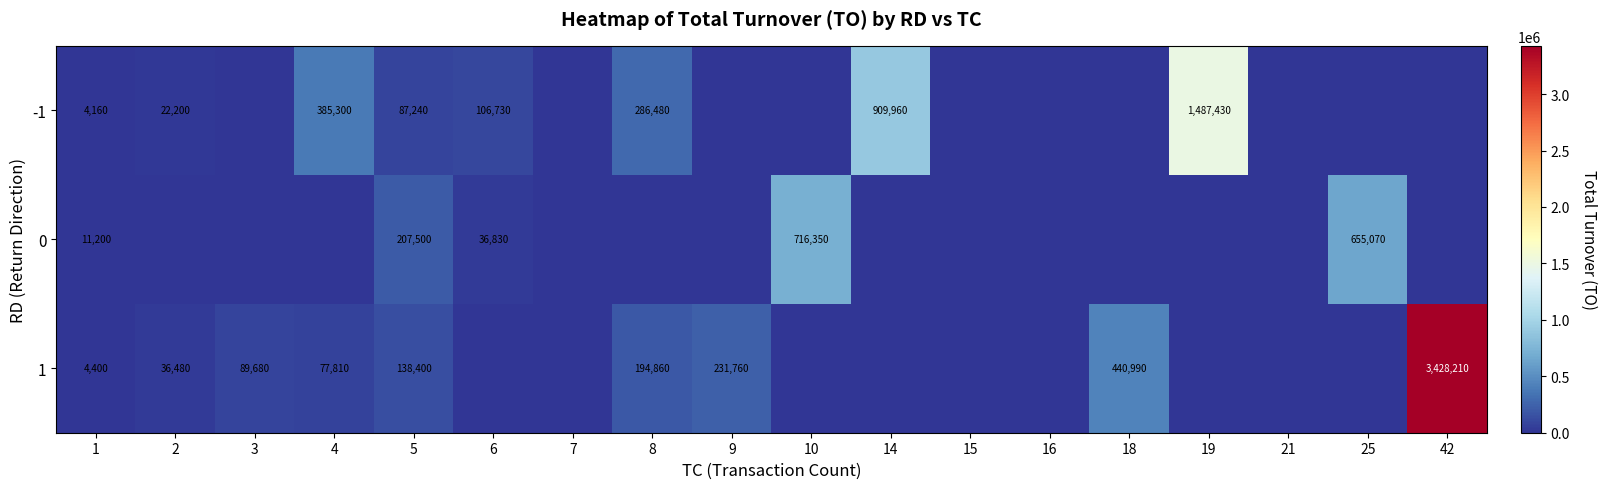

Is the value of 1 at 2 greater than the value of -1 at 19?

No